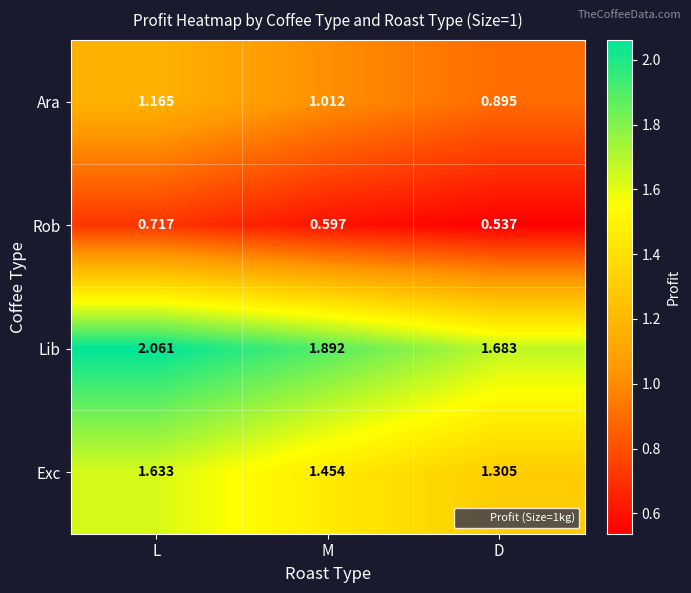

Rank the series at M from lowest to highest value.

Rob, Ara, Exc, Lib